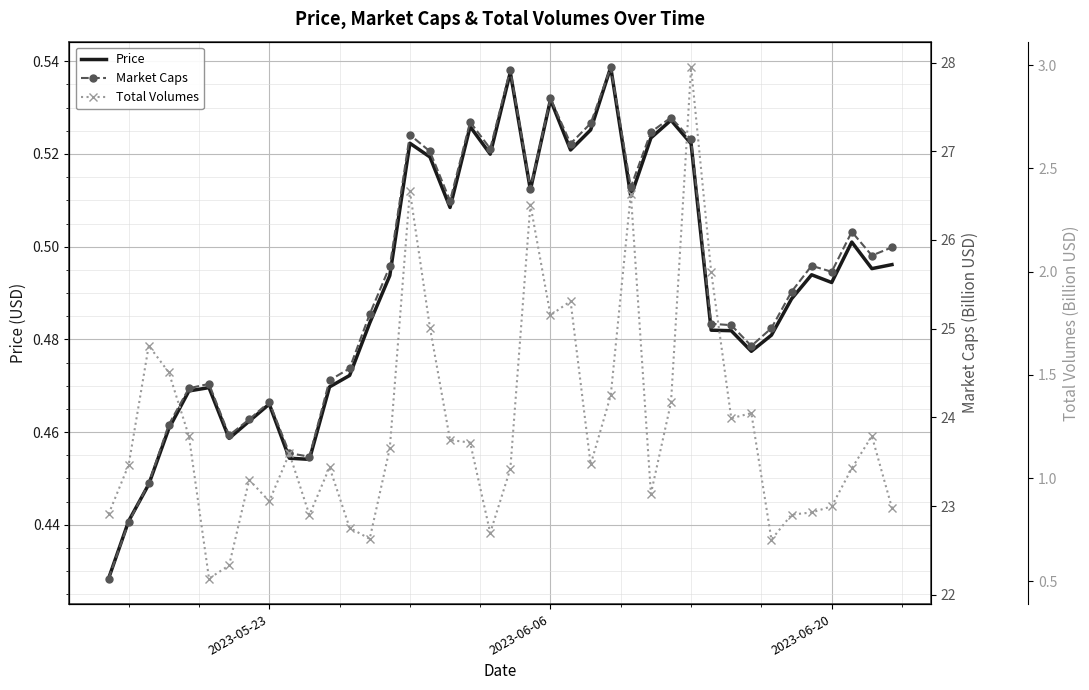

Is the value of Price at 23 greater than the value of Market Caps at 18?

No